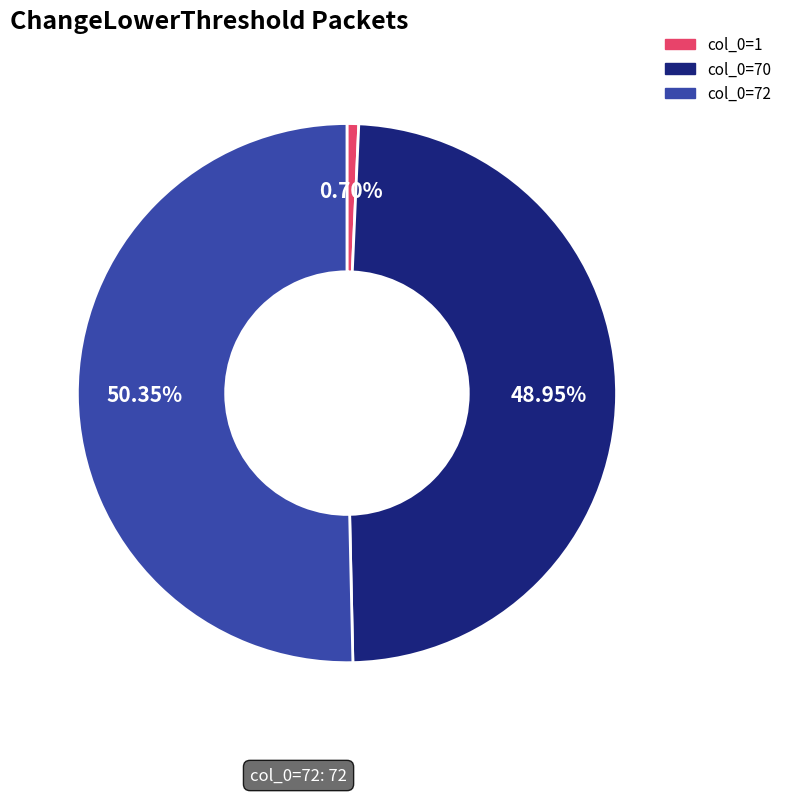

Does col_0=1 account for over 50% of the chart?

No